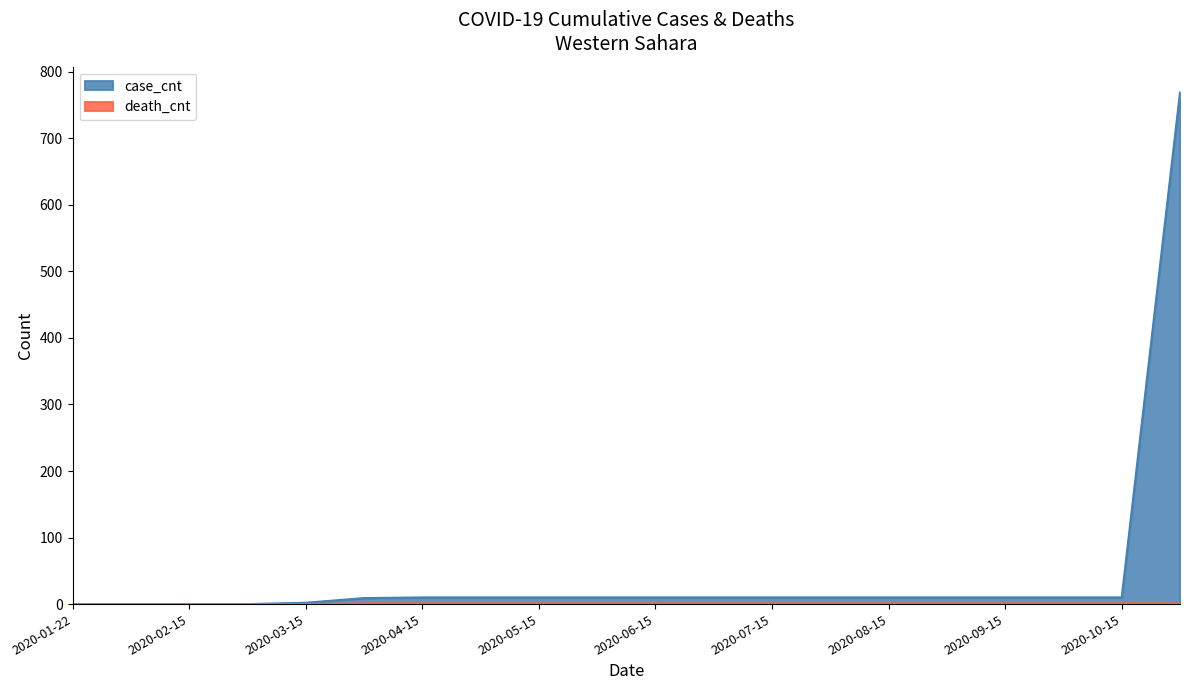

Does the chart have visible grid lines?

No